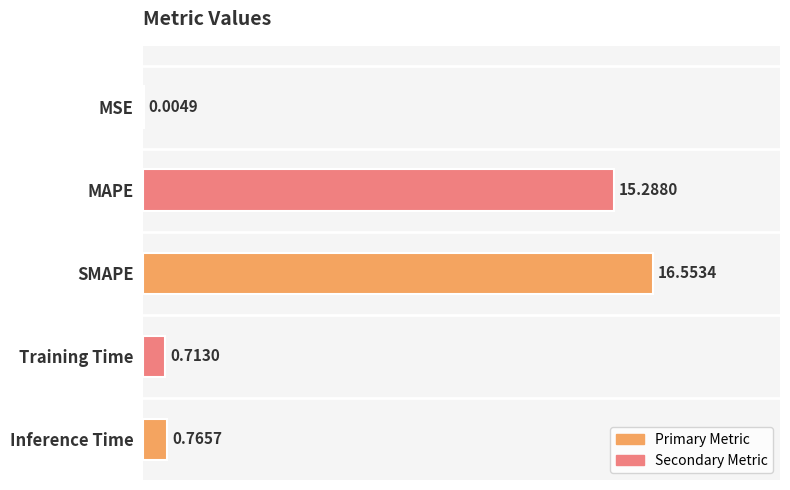

Where is the data nearest to the value 8?

Inference Time